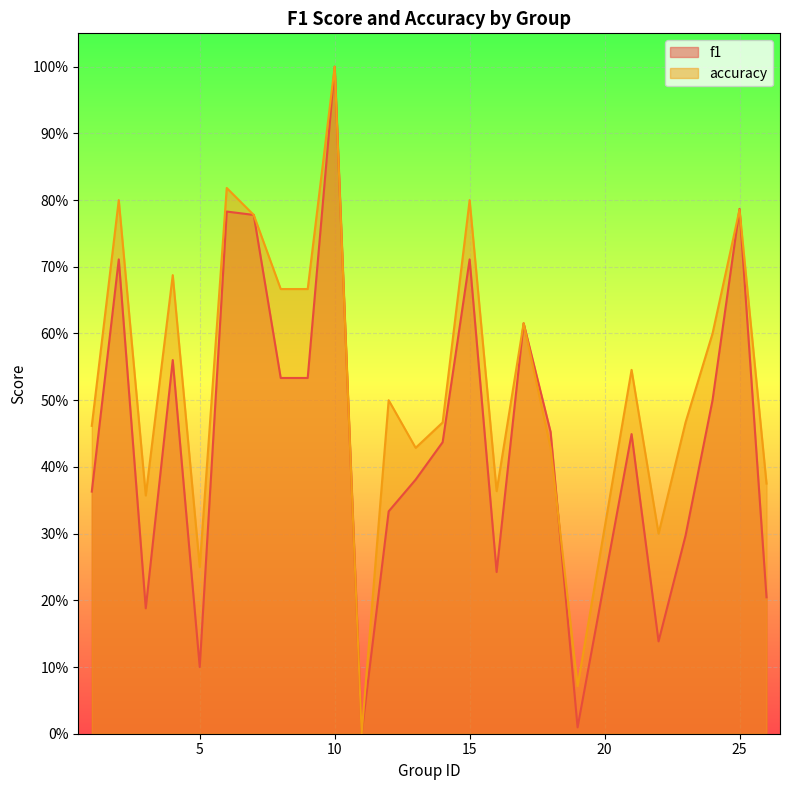

What is the difference between the maximum and second lowest values in the accuracy series?

0.9